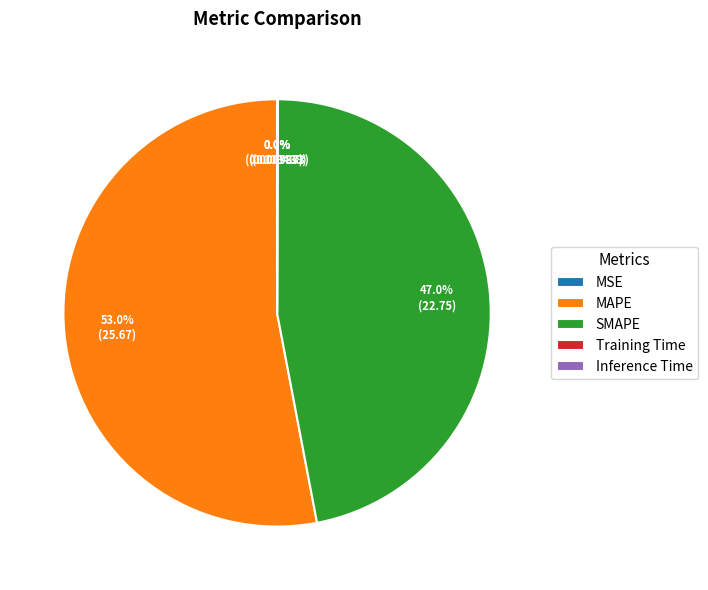

To the nearest percent, what is the difference between the SMAPE and MAPE slice percentages?

6%